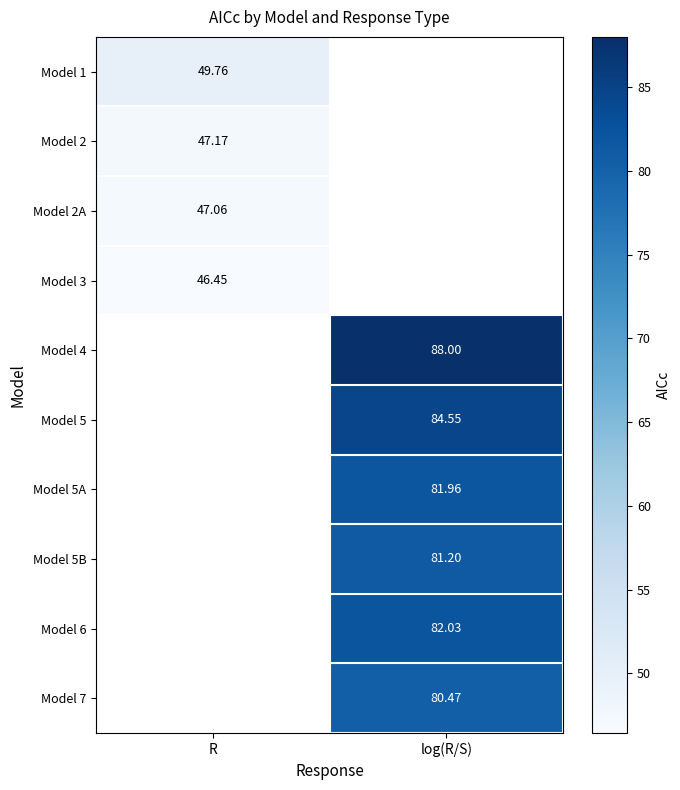

At which category does the chart reach its peak across all series?

log(R/S)